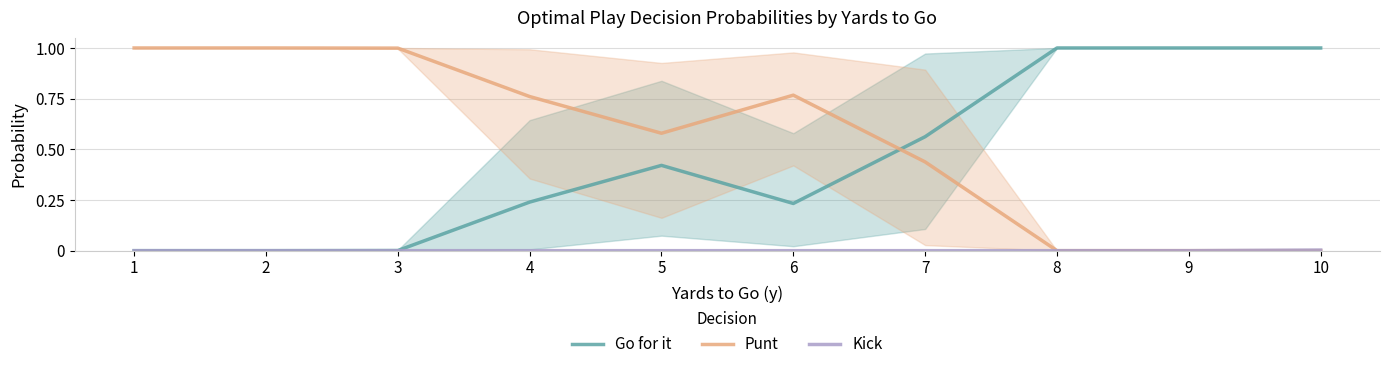

At which label is Kick closest to 0?

1